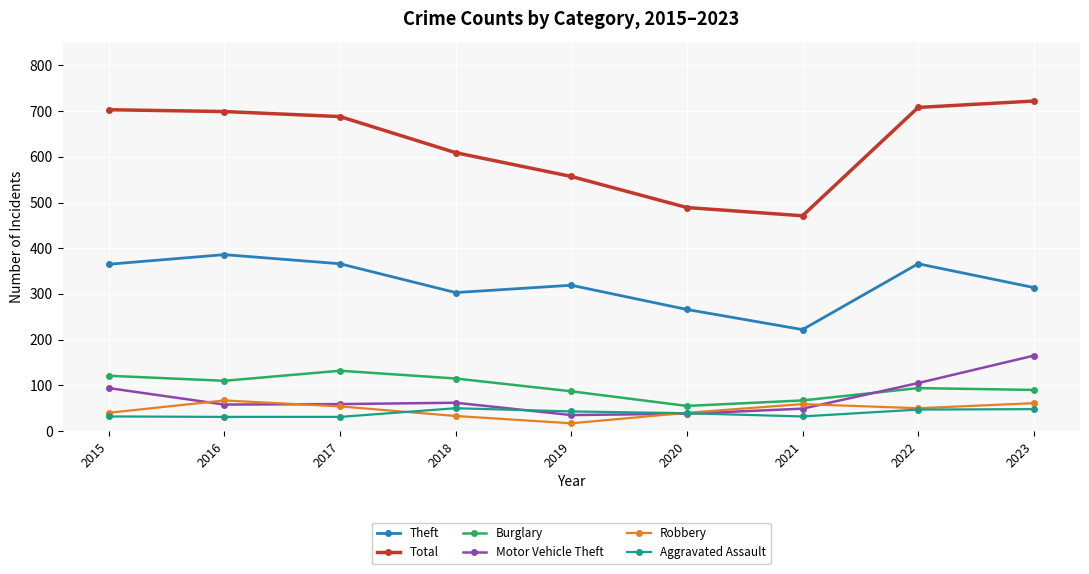

Which series changed the most between 2017 and 2020?

Total